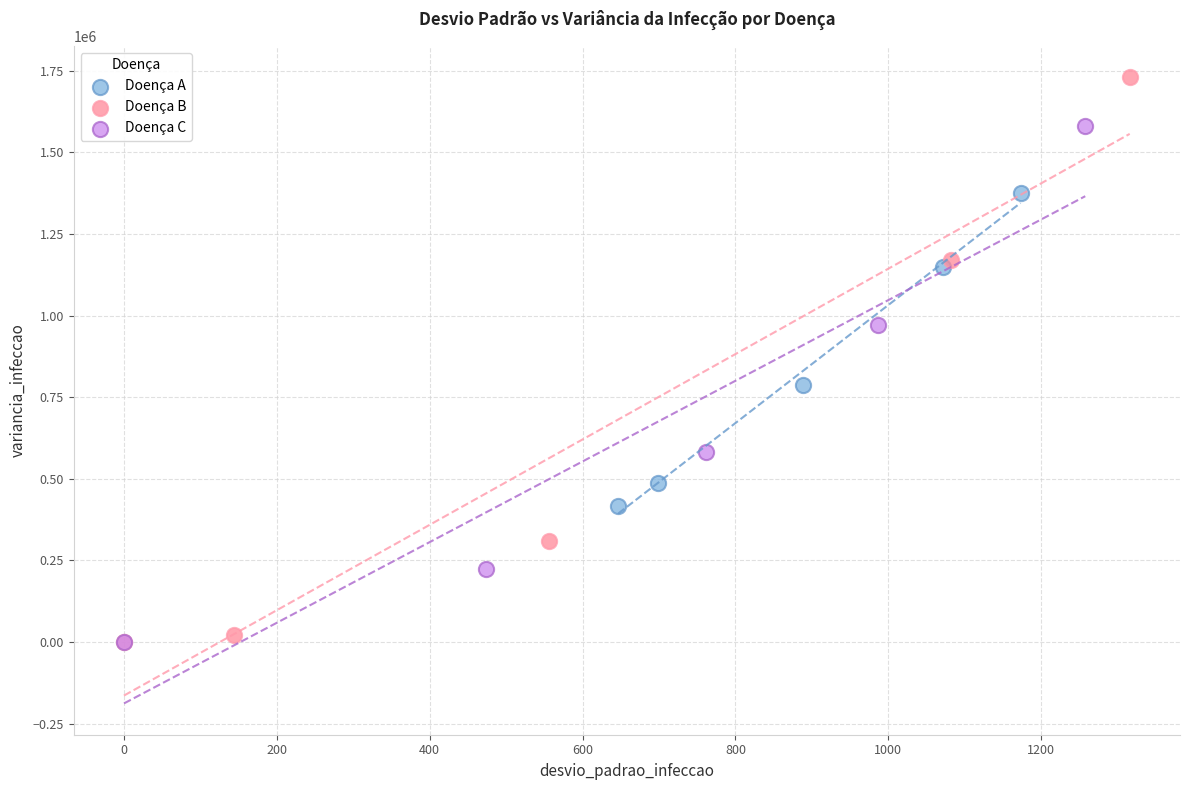

Which series contains the highest Y value?

Doença B